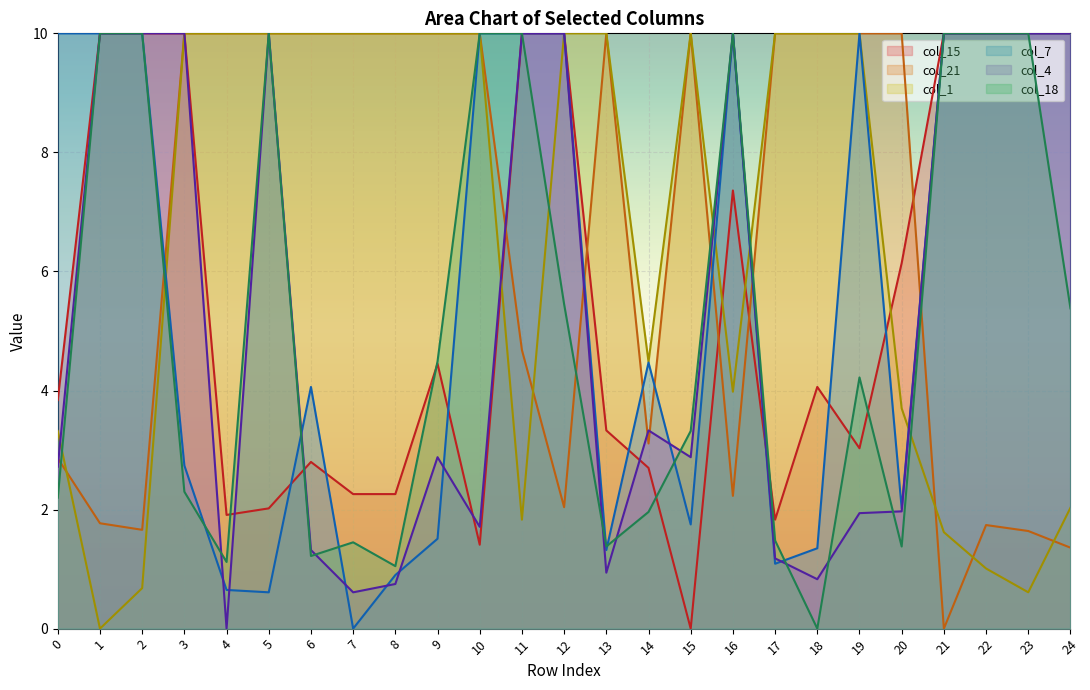

What is the sum of all col_4 values?

133.1